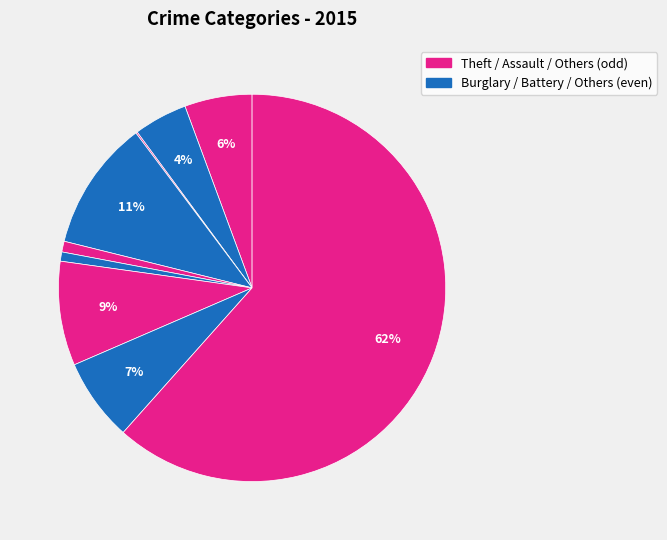

Count the number of slices in the pie.

9